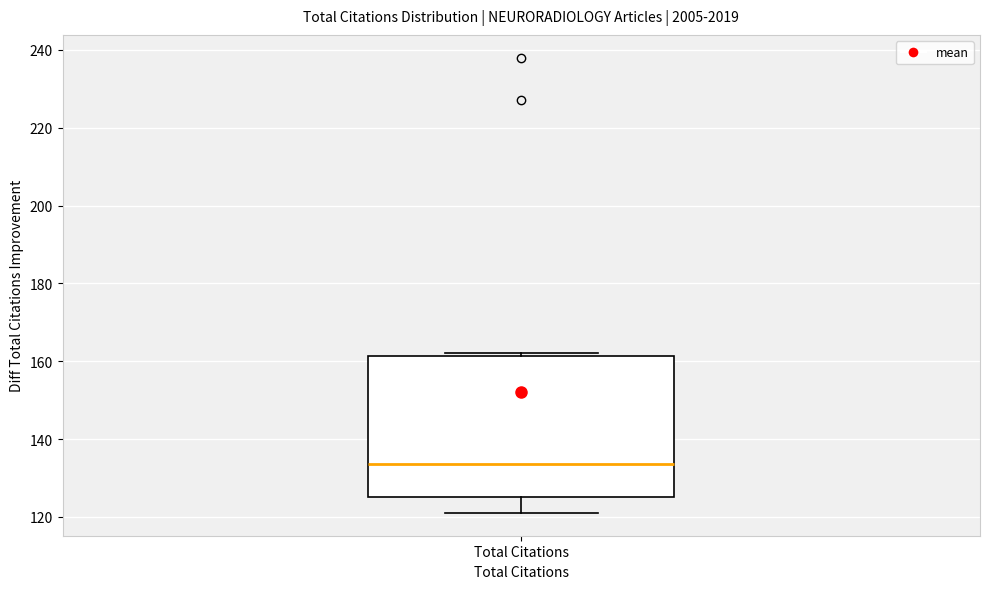

Where does the median line of the box for Total Citations sit on the y-axis? The values are not printed on the chart, so give them approximately, as read against the axis.

134